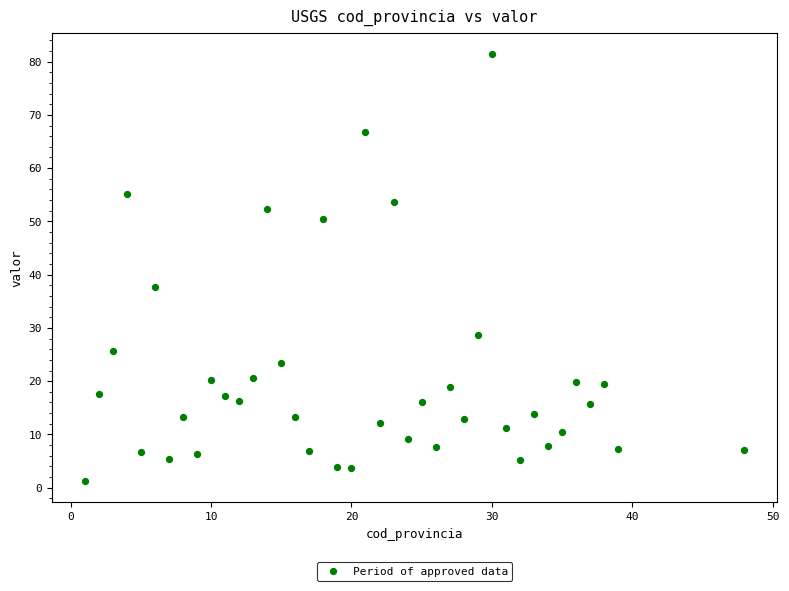

What Y value in the scatter plot is closest to 41?

37.6